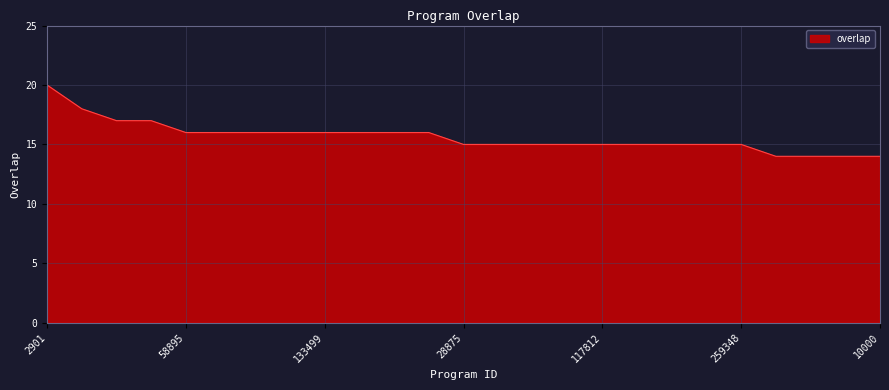

What is the greatest value displayed?

20